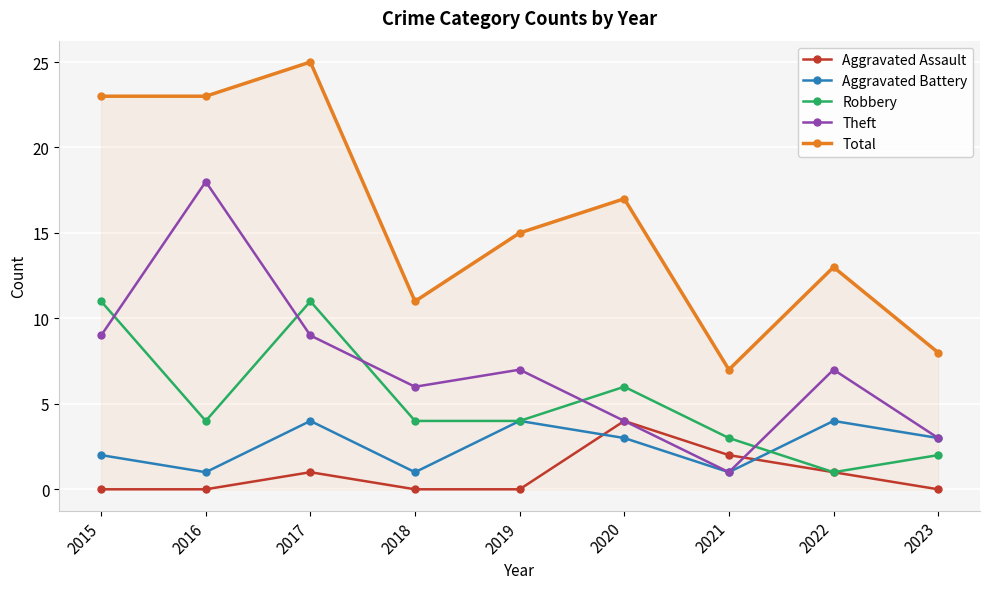

Reading left to right, list all the values displayed in this chart.

Aggravated Assault: 2015=0	2016=0	2017=1	2018=0	2019=0	2020=4	2021=2	2022=1	2023=0
Aggravated Battery: 2015=2	2016=1	2017=4	2018=1	2019=4	2020=3	2021=1	2022=4	2023=3
Robbery: 2015=11	2016=4	2017=11	2018=4	2019=4	2020=6	2021=3	2022=1	2023=2
Theft: 2015=9	2016=18	2017=9	2018=6	2019=7	2020=4	2021=1	2022=7	2023=3
Total: 2015=23	2016=23	2017=25	2018=11	2019=15	2020=17	2021=7	2022=13	2023=8